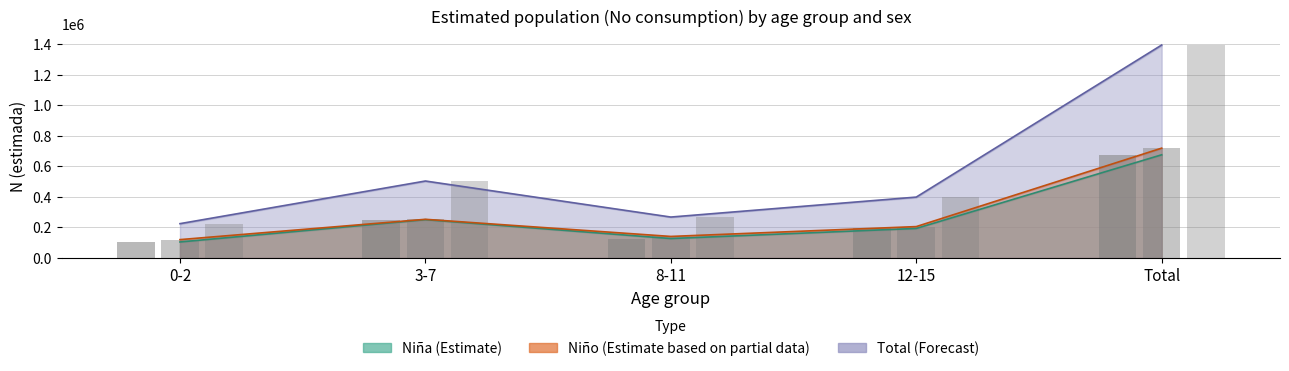

At how many categories does at least one series exceed 359977?

3